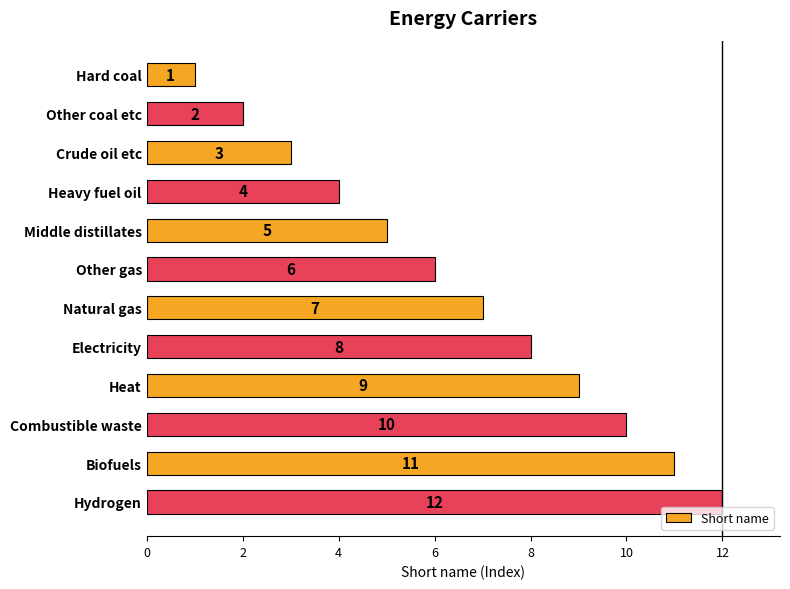

What is the label of the 7th bar from the bottom?

Other gas